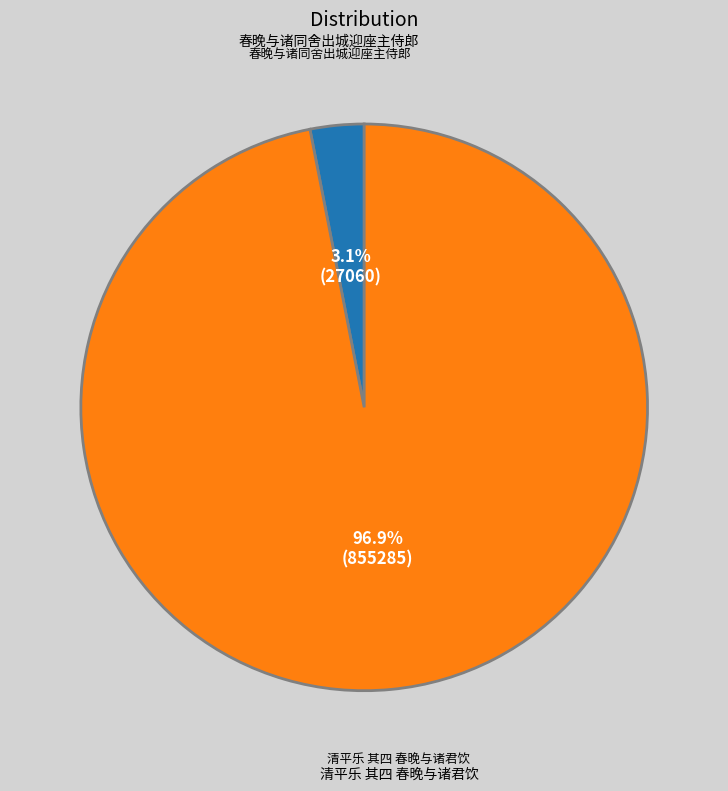

How many slices are in this pie chart?

2